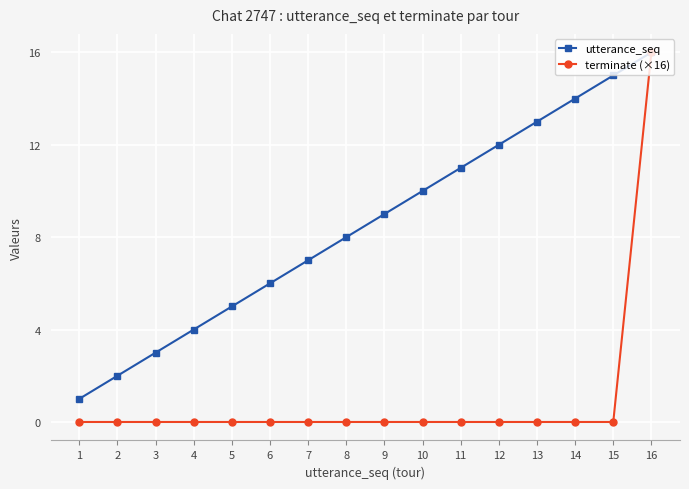

True or false: utterance_seq has more than 2 interior local peaks.

False